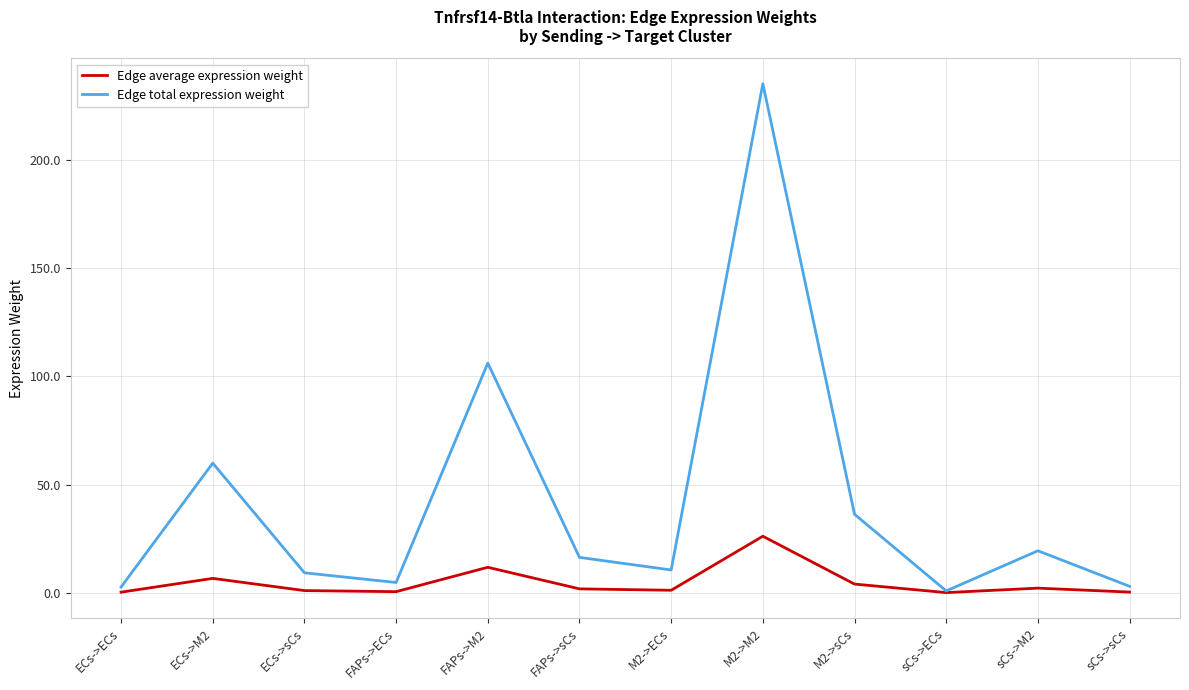

Which series has the largest total across all categories?

Edge total expression weight